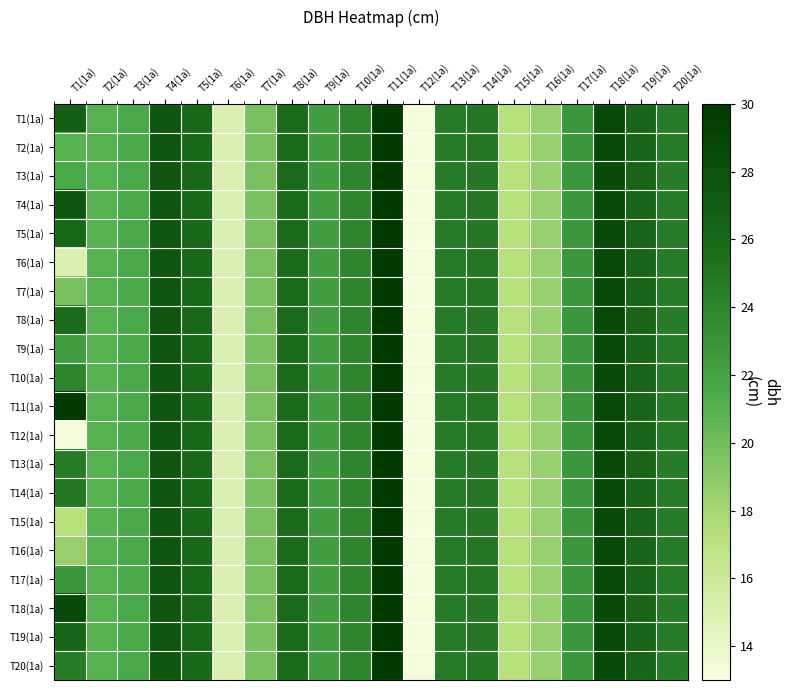

Reading left to right, list all the values displayed in this chart.

T1(1a): T1(1a)=26.6	T2(1a)=21.0	T3(1a)=21.6	T4(1a)=27.4	T5(1a)=25.9	T6(1a)=15.1	T7(1a)=19.7	T8(1a)=25.6	T9(1a)=22.3	T10(1a)=24.0	T11(1a)=29.9	T12(1a)=13.2	T13(1a)=24.6	T14(1a)=24.9	T15(1a)=17.2	T16(1a)=18.6	T17(1a)=22.8	T18(1a)=28.6	T19(1a)=26.1	T20(1a)=24.5
T2(1a): T1(1a)=21.0	T2(1a)=21.0	T3(1a)=21.6	T4(1a)=27.4	T5(1a)=25.9	T6(1a)=15.1	T7(1a)=19.7	T8(1a)=25.6	T9(1a)=22.3	T10(1a)=24.0	T11(1a)=29.9	T12(1a)=13.2	T13(1a)=24.6	T14(1a)=24.9	T15(1a)=17.2	T16(1a)=18.6	T17(1a)=22.8	T18(1a)=28.6	T19(1a)=26.1	T20(1a)=24.5
T3(1a): T1(1a)=21.6	T2(1a)=21.0	T3(1a)=21.6	T4(1a)=27.4	T5(1a)=25.9	T6(1a)=15.1	T7(1a)=19.7	T8(1a)=25.6	T9(1a)=22.3	T10(1a)=24.0	T11(1a)=29.9	T12(1a)=13.2	T13(1a)=24.6	T14(1a)=24.9	T15(1a)=17.2	T16(1a)=18.6	T17(1a)=22.8	T18(1a)=28.6	T19(1a)=26.1	T20(1a)=24.5
T4(1a): T1(1a)=27.4	T2(1a)=21.0	T3(1a)=21.6	T4(1a)=27.4	T5(1a)=25.9	T6(1a)=15.1	T7(1a)=19.7	T8(1a)=25.6	T9(1a)=22.3	T10(1a)=24.0	T11(1a)=29.9	T12(1a)=13.2	T13(1a)=24.6	T14(1a)=24.9	T15(1a)=17.2	T16(1a)=18.6	T17(1a)=22.8	T18(1a)=28.6	T19(1a)=26.1	T20(1a)=24.5
T5(1a): T1(1a)=25.9	T2(1a)=21.0	T3(1a)=21.6	T4(1a)=27.4	T5(1a)=25.9	T6(1a)=15.1	T7(1a)=19.7	T8(1a)=25.6	T9(1a)=22.3	T10(1a)=24.0	T11(1a)=29.9	T12(1a)=13.2	T13(1a)=24.6	T14(1a)=24.9	T15(1a)=17.2	T16(1a)=18.6	T17(1a)=22.8	T18(1a)=28.6	T19(1a)=26.1	T20(1a)=24.5
T6(1a): T1(1a)=15.1	T2(1a)=21.0	T3(1a)=21.6	T4(1a)=27.4	T5(1a)=25.9	T6(1a)=15.1	T7(1a)=19.7	T8(1a)=25.6	T9(1a)=22.3	T10(1a)=24.0	T11(1a)=29.9	T12(1a)=13.2	T13(1a)=24.6	T14(1a)=24.9	T15(1a)=17.2	T16(1a)=18.6	T17(1a)=22.8	T18(1a)=28.6	T19(1a)=26.1	T20(1a)=24.5
T7(1a): T1(1a)=19.7	T2(1a)=21.0	T3(1a)=21.6	T4(1a)=27.4	T5(1a)=25.9	T6(1a)=15.1	T7(1a)=19.7	T8(1a)=25.6	T9(1a)=22.3	T10(1a)=24.0	T11(1a)=29.9	T12(1a)=13.2	T13(1a)=24.6	T14(1a)=24.9	T15(1a)=17.2	T16(1a)=18.6	T17(1a)=22.8	T18(1a)=28.6	T19(1a)=26.1	T20(1a)=24.5
T8(1a): T1(1a)=25.6	T2(1a)=21.0	T3(1a)=21.6	T4(1a)=27.4	T5(1a)=25.9	T6(1a)=15.1	T7(1a)=19.7	T8(1a)=25.6	T9(1a)=22.3	T10(1a)=24.0	T11(1a)=29.9	T12(1a)=13.2	T13(1a)=24.6	T14(1a)=24.9	T15(1a)=17.2	T16(1a)=18.6	T17(1a)=22.8	T18(1a)=28.6	T19(1a)=26.1	T20(1a)=24.5
T9(1a): T1(1a)=22.3	T2(1a)=21.0	T3(1a)=21.6	T4(1a)=27.4	T5(1a)=25.9	T6(1a)=15.1	T7(1a)=19.7	T8(1a)=25.6	T9(1a)=22.3	T10(1a)=24.0	T11(1a)=29.9	T12(1a)=13.2	T13(1a)=24.6	T14(1a)=24.9	T15(1a)=17.2	T16(1a)=18.6	T17(1a)=22.8	T18(1a)=28.6	T19(1a)=26.1	T20(1a)=24.5
T10(1a): T1(1a)=24.0	T2(1a)=21.0	T3(1a)=21.6	T4(1a)=27.4	T5(1a)=25.9	T6(1a)=15.1	T7(1a)=19.7	T8(1a)=25.6	T9(1a)=22.3	T10(1a)=24.0	T11(1a)=29.9	T12(1a)=13.2	T13(1a)=24.6	T14(1a)=24.9	T15(1a)=17.2	T16(1a)=18.6	T17(1a)=22.8	T18(1a)=28.6	T19(1a)=26.1	T20(1a)=24.5
T11(1a): T1(1a)=29.9	T2(1a)=21.0	T3(1a)=21.6	T4(1a)=27.4	T5(1a)=25.9	T6(1a)=15.1	T7(1a)=19.7	T8(1a)=25.6	T9(1a)=22.3	T10(1a)=24.0	T11(1a)=29.9	T12(1a)=13.2	T13(1a)=24.6	T14(1a)=24.9	T15(1a)=17.2	T16(1a)=18.6	T17(1a)=22.8	T18(1a)=28.6	T19(1a)=26.1	T20(1a)=24.5
T12(1a): T1(1a)=13.2	T2(1a)=21.0	T3(1a)=21.6	T4(1a)=27.4	T5(1a)=25.9	T6(1a)=15.1	T7(1a)=19.7	T8(1a)=25.6	T9(1a)=22.3	T10(1a)=24.0	T11(1a)=29.9	T12(1a)=13.2	T13(1a)=24.6	T14(1a)=24.9	T15(1a)=17.2	T16(1a)=18.6	T17(1a)=22.8	T18(1a)=28.6	T19(1a)=26.1	T20(1a)=24.5
T13(1a): T1(1a)=24.6	T2(1a)=21.0	T3(1a)=21.6	T4(1a)=27.4	T5(1a)=25.9	T6(1a)=15.1	T7(1a)=19.7	T8(1a)=25.6	T9(1a)=22.3	T10(1a)=24.0	T11(1a)=29.9	T12(1a)=13.2	T13(1a)=24.6	T14(1a)=24.9	T15(1a)=17.2	T16(1a)=18.6	T17(1a)=22.8	T18(1a)=28.6	T19(1a)=26.1	T20(1a)=24.5
T14(1a): T1(1a)=24.9	T2(1a)=21.0	T3(1a)=21.6	T4(1a)=27.4	T5(1a)=25.9	T6(1a)=15.1	T7(1a)=19.7	T8(1a)=25.6	T9(1a)=22.3	T10(1a)=24.0	T11(1a)=29.9	T12(1a)=13.2	T13(1a)=24.6	T14(1a)=24.9	T15(1a)=17.2	T16(1a)=18.6	T17(1a)=22.8	T18(1a)=28.6	T19(1a)=26.1	T20(1a)=24.5
T15(1a): T1(1a)=17.2	T2(1a)=21.0	T3(1a)=21.6	T4(1a)=27.4	T5(1a)=25.9	T6(1a)=15.1	T7(1a)=19.7	T8(1a)=25.6	T9(1a)=22.3	T10(1a)=24.0	T11(1a)=29.9	T12(1a)=13.2	T13(1a)=24.6	T14(1a)=24.9	T15(1a)=17.2	T16(1a)=18.6	T17(1a)=22.8	T18(1a)=28.6	T19(1a)=26.1	T20(1a)=24.5
T16(1a): T1(1a)=18.6	T2(1a)=21.0	T3(1a)=21.6	T4(1a)=27.4	T5(1a)=25.9	T6(1a)=15.1	T7(1a)=19.7	T8(1a)=25.6	T9(1a)=22.3	T10(1a)=24.0	T11(1a)=29.9	T12(1a)=13.2	T13(1a)=24.6	T14(1a)=24.9	T15(1a)=17.2	T16(1a)=18.6	T17(1a)=22.8	T18(1a)=28.6	T19(1a)=26.1	T20(1a)=24.5
T17(1a): T1(1a)=22.8	T2(1a)=21.0	T3(1a)=21.6	T4(1a)=27.4	T5(1a)=25.9	T6(1a)=15.1	T7(1a)=19.7	T8(1a)=25.6	T9(1a)=22.3	T10(1a)=24.0	T11(1a)=29.9	T12(1a)=13.2	T13(1a)=24.6	T14(1a)=24.9	T15(1a)=17.2	T16(1a)=18.6	T17(1a)=22.8	T18(1a)=28.6	T19(1a)=26.1	T20(1a)=24.5
T18(1a): T1(1a)=28.6	T2(1a)=21.0	T3(1a)=21.6	T4(1a)=27.4	T5(1a)=25.9	T6(1a)=15.1	T7(1a)=19.7	T8(1a)=25.6	T9(1a)=22.3	T10(1a)=24.0	T11(1a)=29.9	T12(1a)=13.2	T13(1a)=24.6	T14(1a)=24.9	T15(1a)=17.2	T16(1a)=18.6	T17(1a)=22.8	T18(1a)=28.6	T19(1a)=26.1	T20(1a)=24.5
T19(1a): T1(1a)=26.1	T2(1a)=21.0	T3(1a)=21.6	T4(1a)=27.4	T5(1a)=25.9	T6(1a)=15.1	T7(1a)=19.7	T8(1a)=25.6	T9(1a)=22.3	T10(1a)=24.0	T11(1a)=29.9	T12(1a)=13.2	T13(1a)=24.6	T14(1a)=24.9	T15(1a)=17.2	T16(1a)=18.6	T17(1a)=22.8	T18(1a)=28.6	T19(1a)=26.1	T20(1a)=24.5
T20(1a): T1(1a)=24.5	T2(1a)=21.0	T3(1a)=21.6	T4(1a)=27.4	T5(1a)=25.9	T6(1a)=15.1	T7(1a)=19.7	T8(1a)=25.6	T9(1a)=22.3	T10(1a)=24.0	T11(1a)=29.9	T12(1a)=13.2	T13(1a)=24.6	T14(1a)=24.9	T15(1a)=17.2	T16(1a)=18.6	T17(1a)=22.8	T18(1a)=28.6	T19(1a)=26.1	T20(1a)=24.5